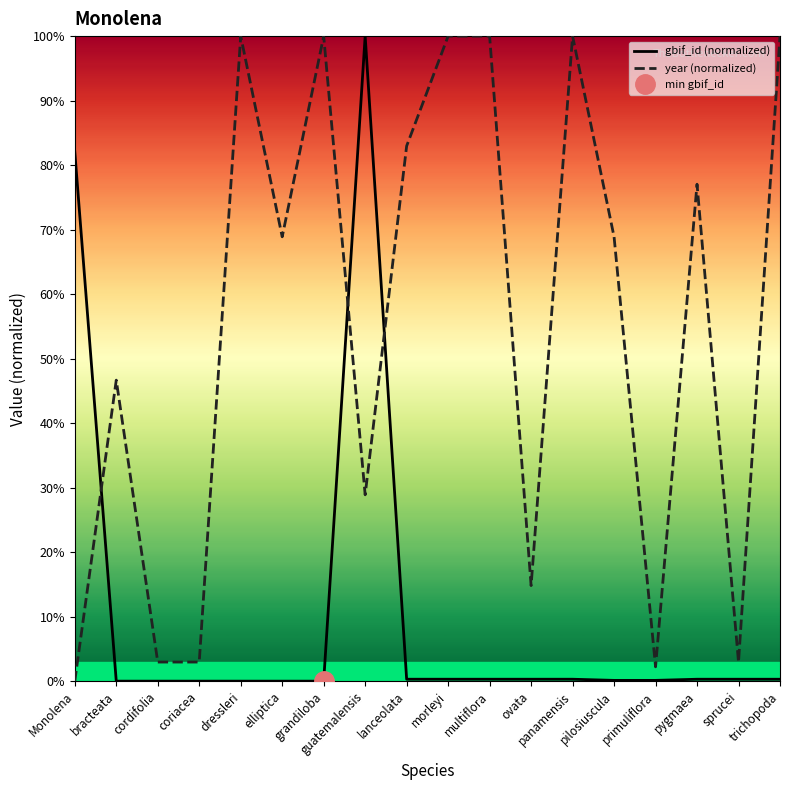

Read the gbif_id (normalized) value at multiflora.

0.3